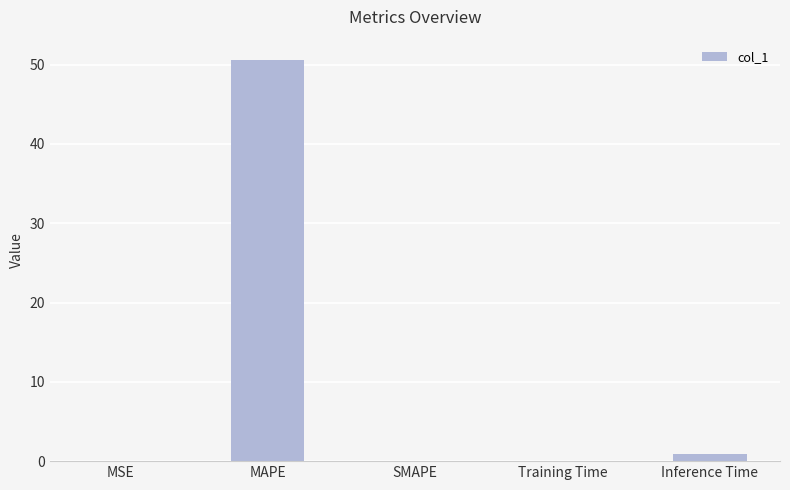

How many distinct data groups are displayed?

1